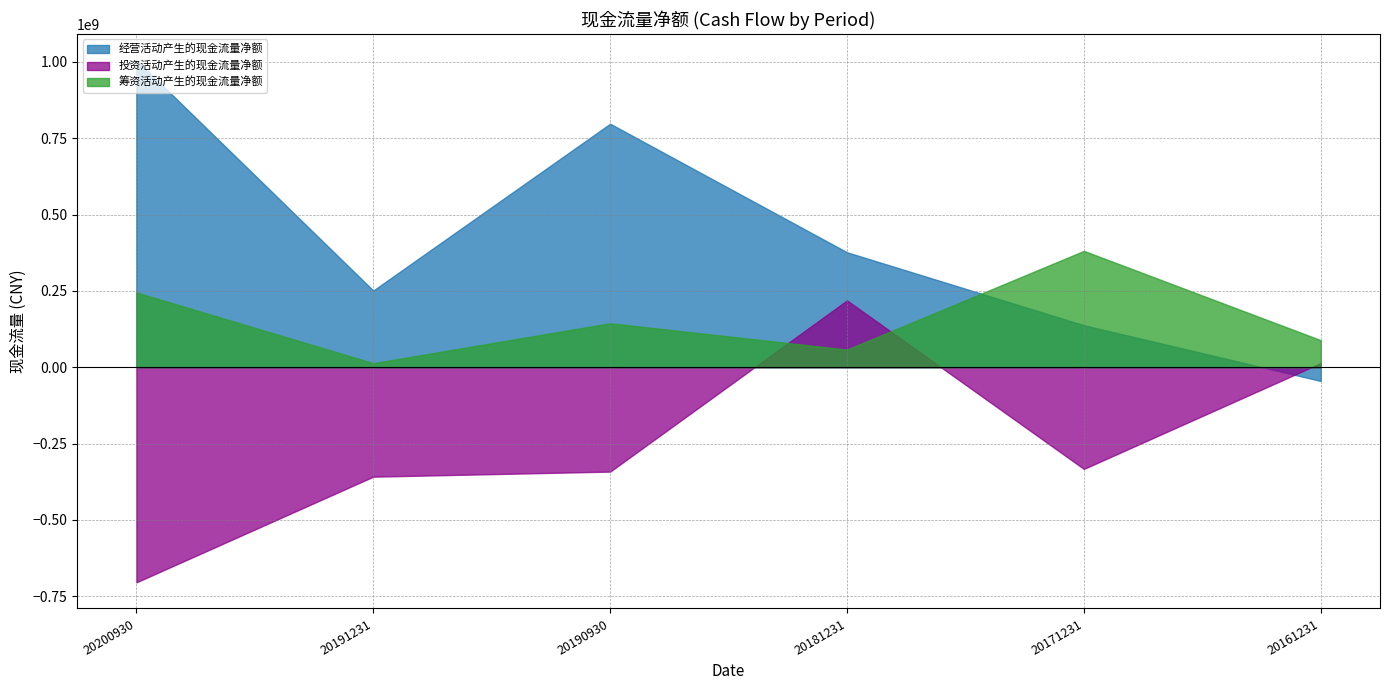

Which has a higher value, 20190930 or 20200930?

20200930